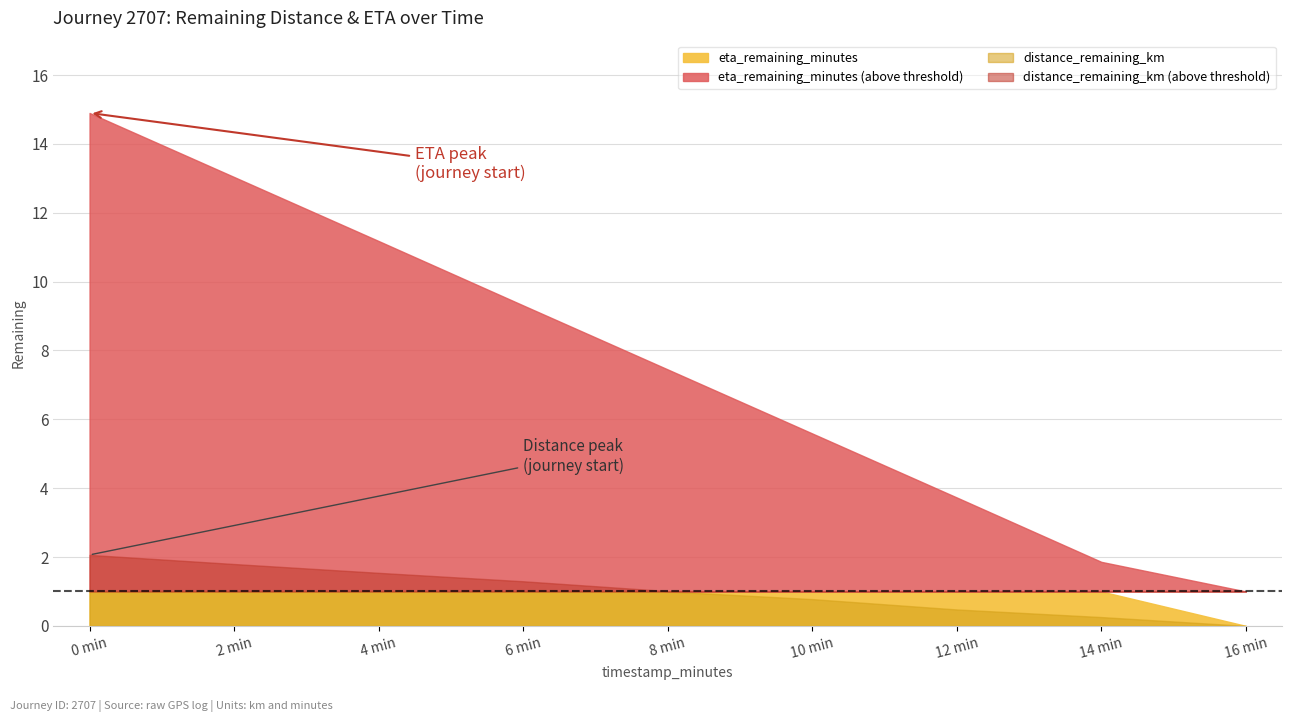

True or false: distance_remaining_km has more than 1 points higher than both neighbors.

False